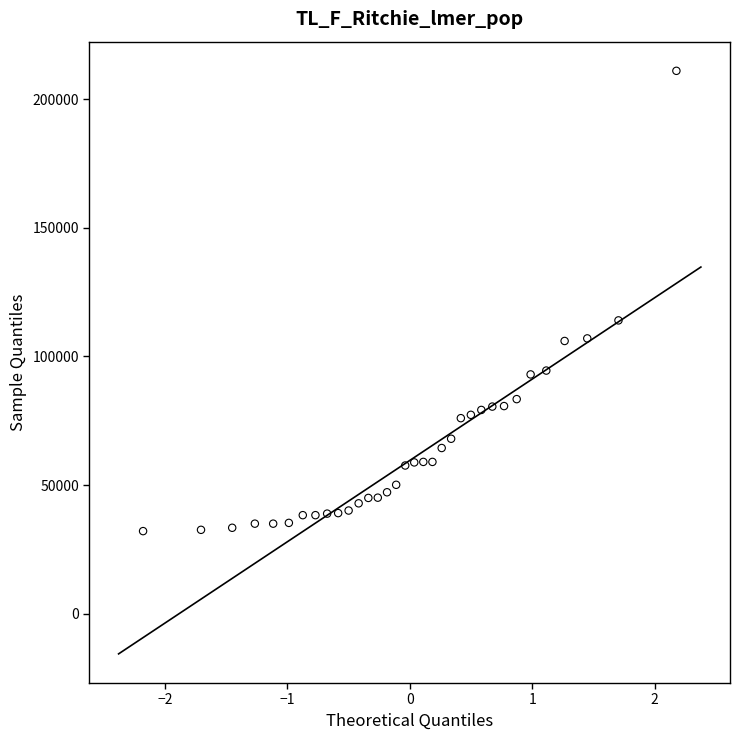

What Y value in the scatter plot is closest to 121550?

114000